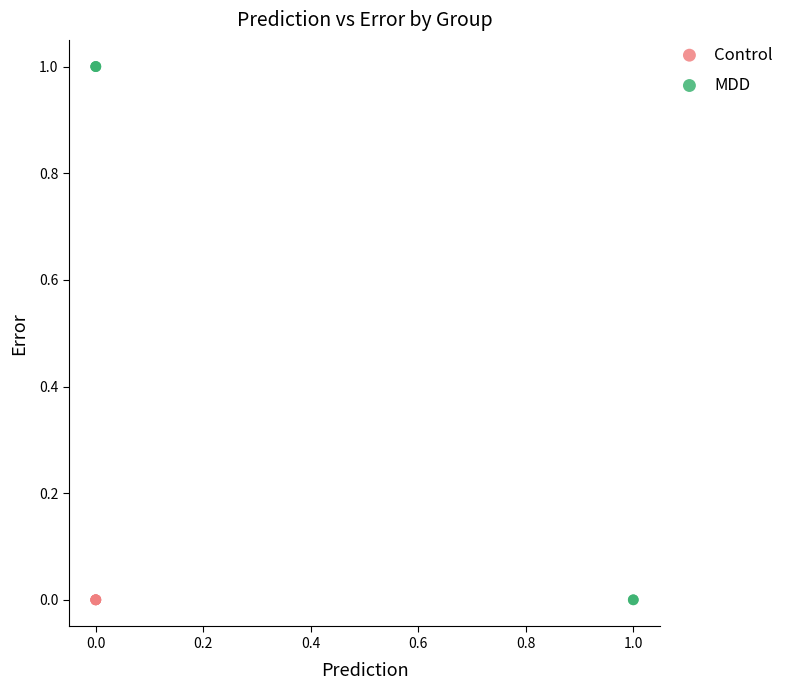

Which series has the largest Y range (max minus min)?

MDD